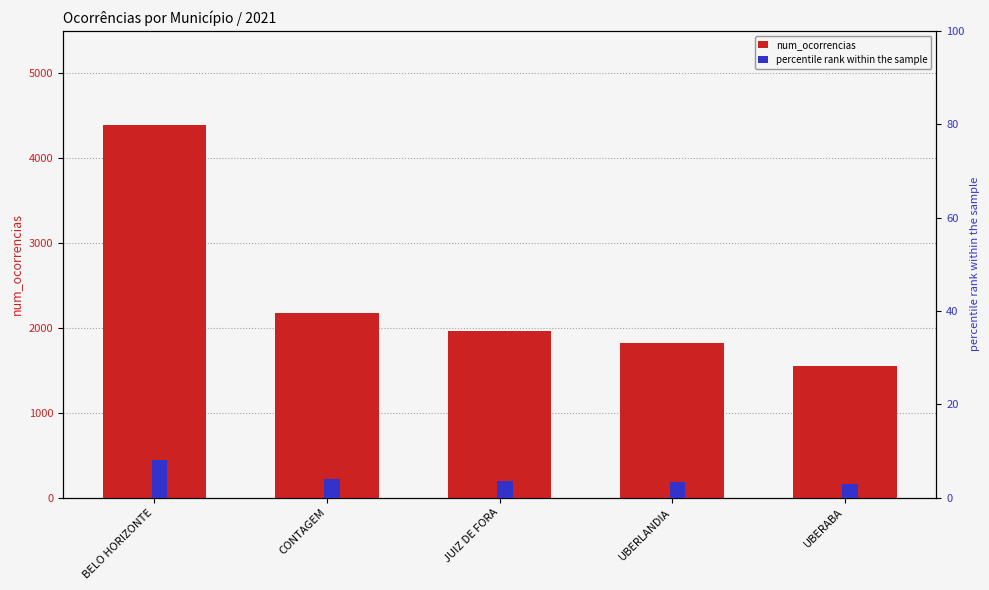

What is the average value of the percentile rank within the sample series?

4.3